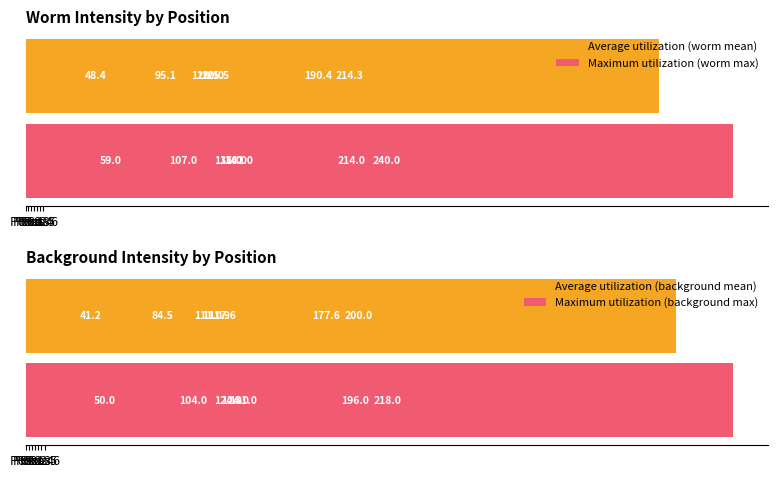

Rank the series by their average value, from lowest to highest.

Average utilization (background mean), Average utilization (worm mean), Maximum utilization (background max), Maximum utilization (worm max)